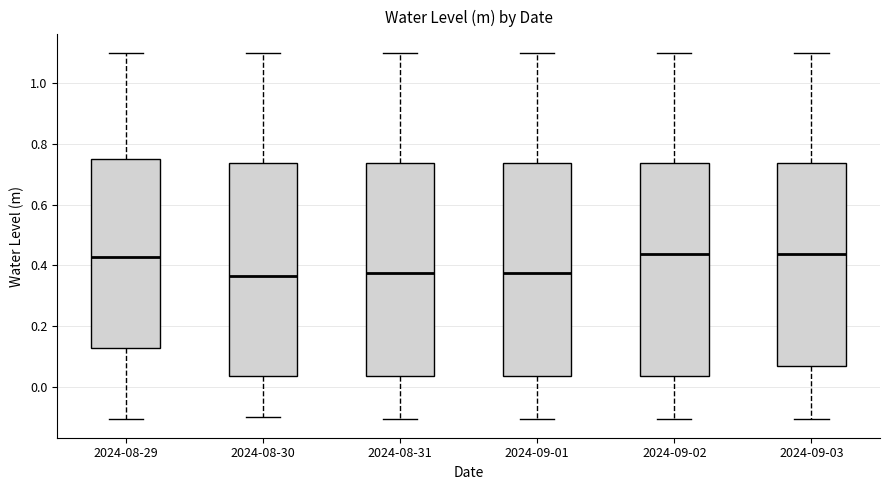

Reading left to right, transcribe this box plot: for each box, give where its median line is, the range the box spans, and where its two whiskers end, as read against the y-axis. The values are not printed on the chart, so give them approximately, as read against the axis.

2024-08-29: median 0.42, box 0.12 to 0.74, whiskers -0.10 to 1.10
2024-08-30: median 0.36, box 0.04 to 0.74, whiskers -0.10 to 1.10
2024-08-31: median 0.38, box 0.04 to 0.74, whiskers -0.10 to 1.10
2024-09-01: median 0.38, box 0.04 to 0.74, whiskers -0.10 to 1.10
2024-09-02: median 0.44, box 0.04 to 0.74, whiskers -0.10 to 1.10
2024-09-03: median 0.44, box 0.06 to 0.74, whiskers -0.10 to 1.10